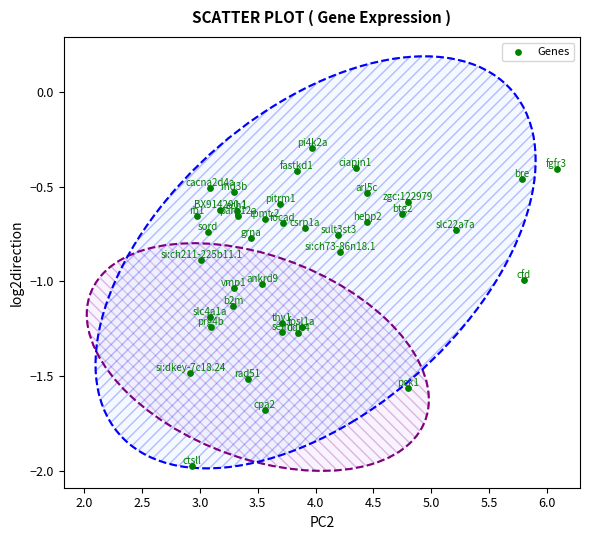

What is the range of X values (max minus min)?

3.2